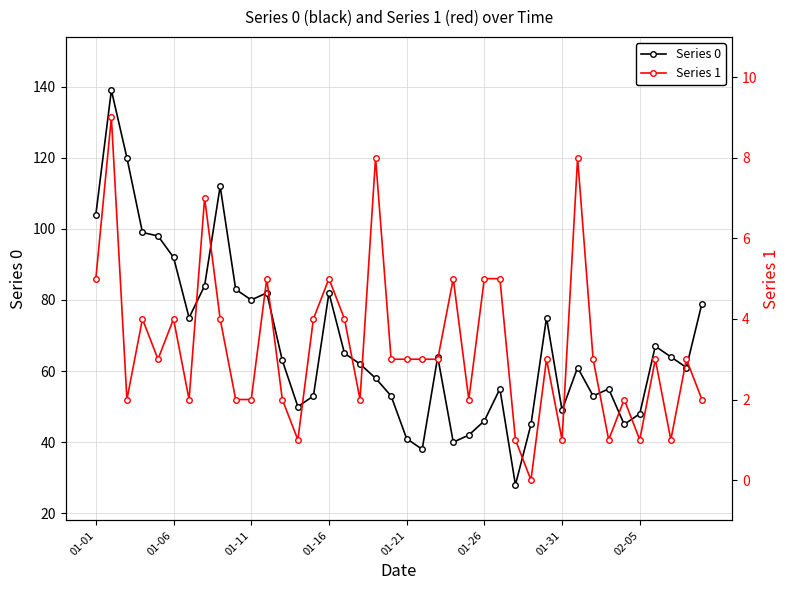

Is this an area chart (filled region under the line)?

No